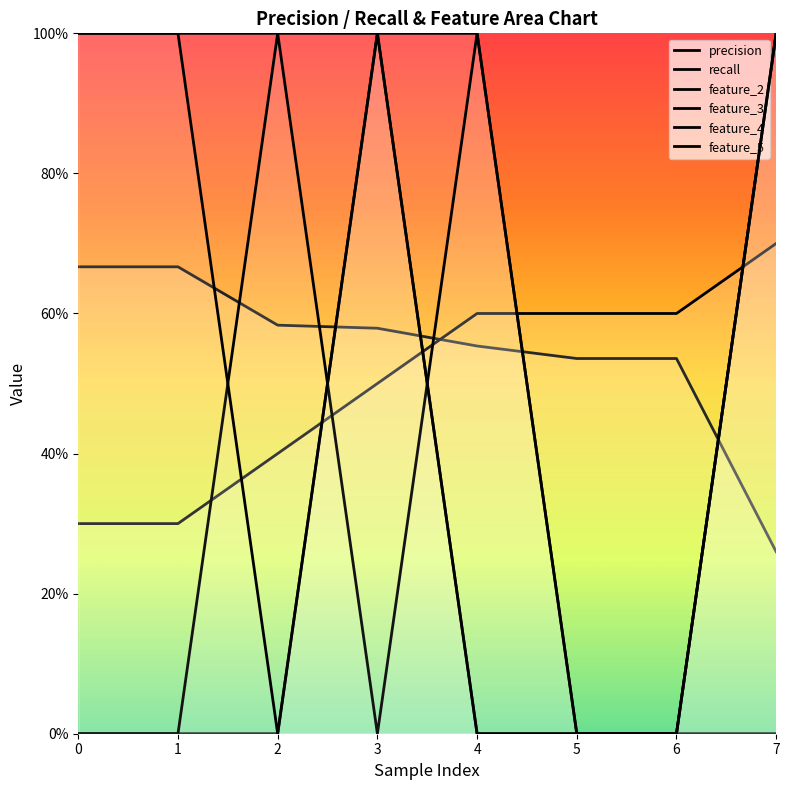

True or false: feature_2 has a value of 0.4 at 7.

False